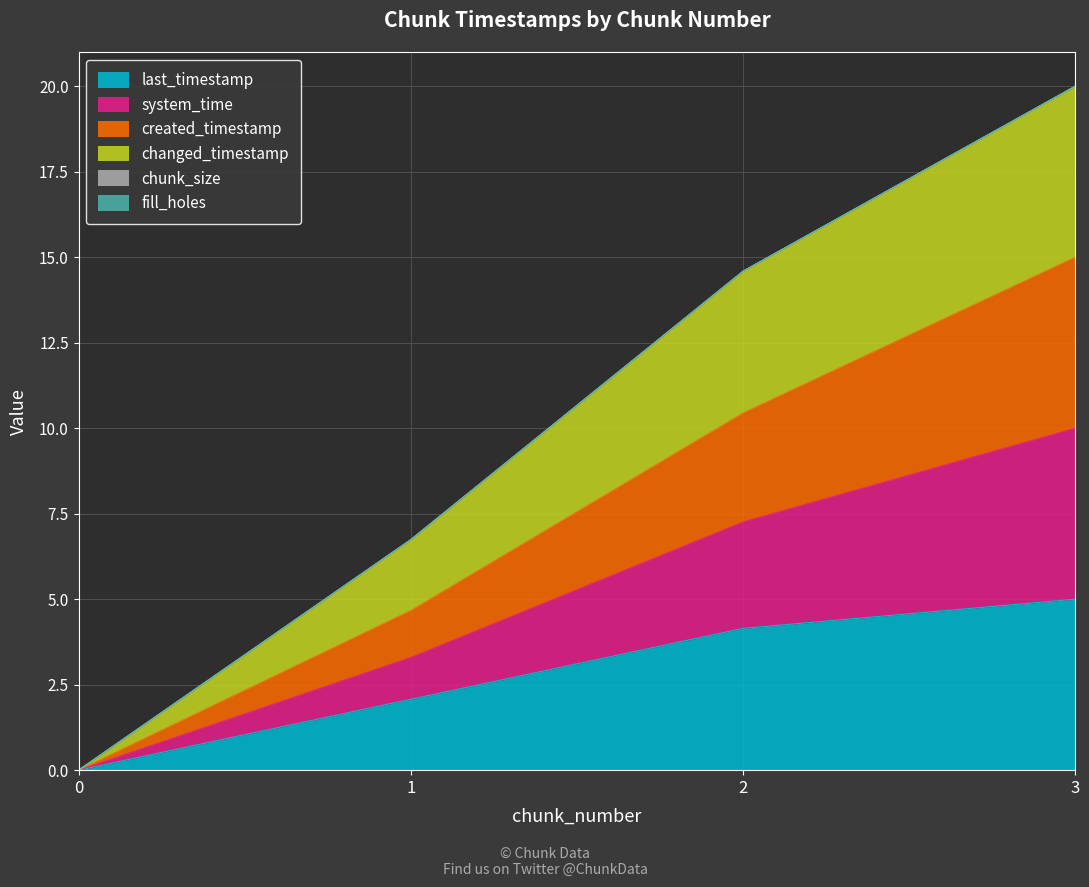

Does the chart have visible grid lines?

Yes